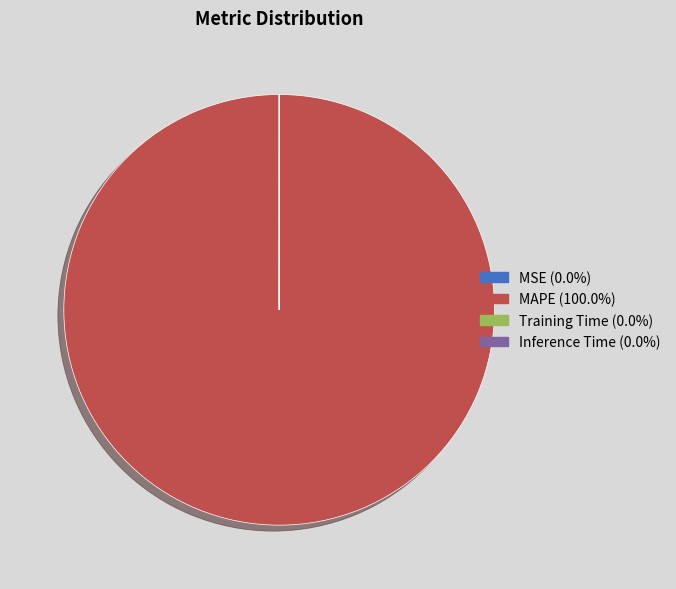

What is the largest slice in the pie chart?

MAPE